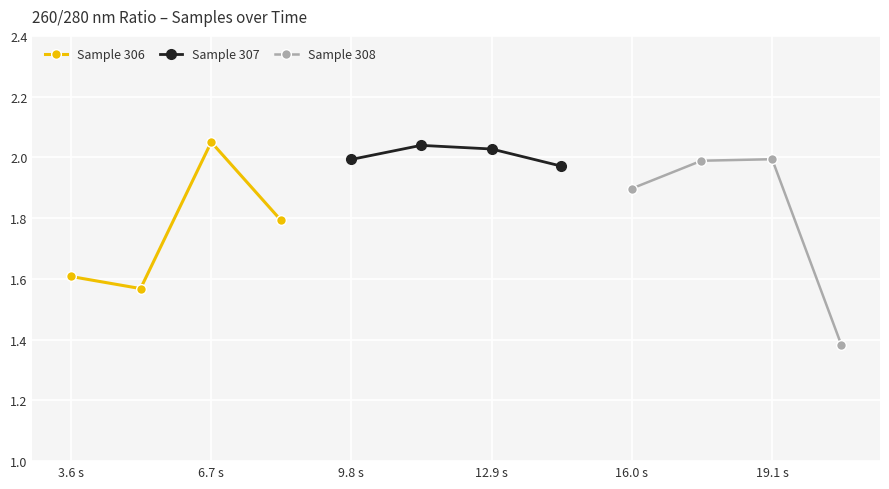

What is the difference between the maximum and second lowest values in the Sample 306 series?

0.4